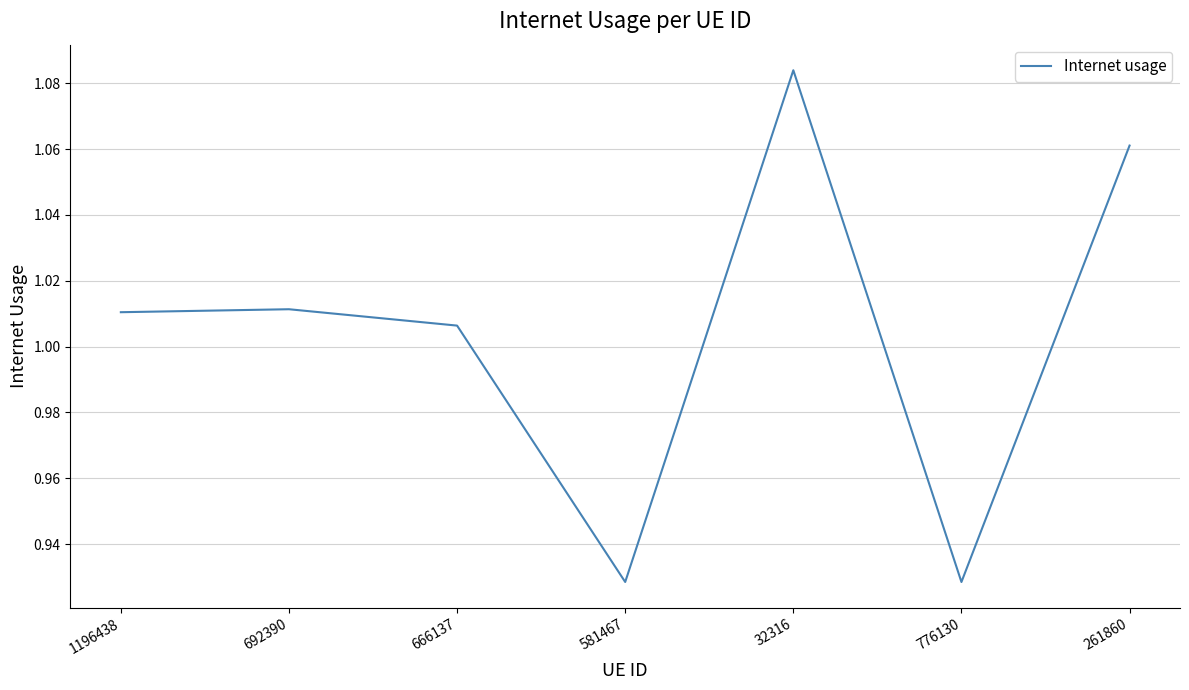

What position from the left is 32316?

5